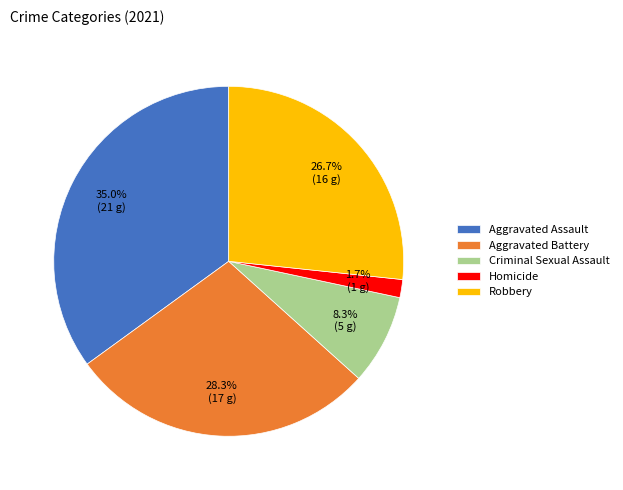

Combined, what portion of the pie is Robbery and Aggravated Assault?

61.7%